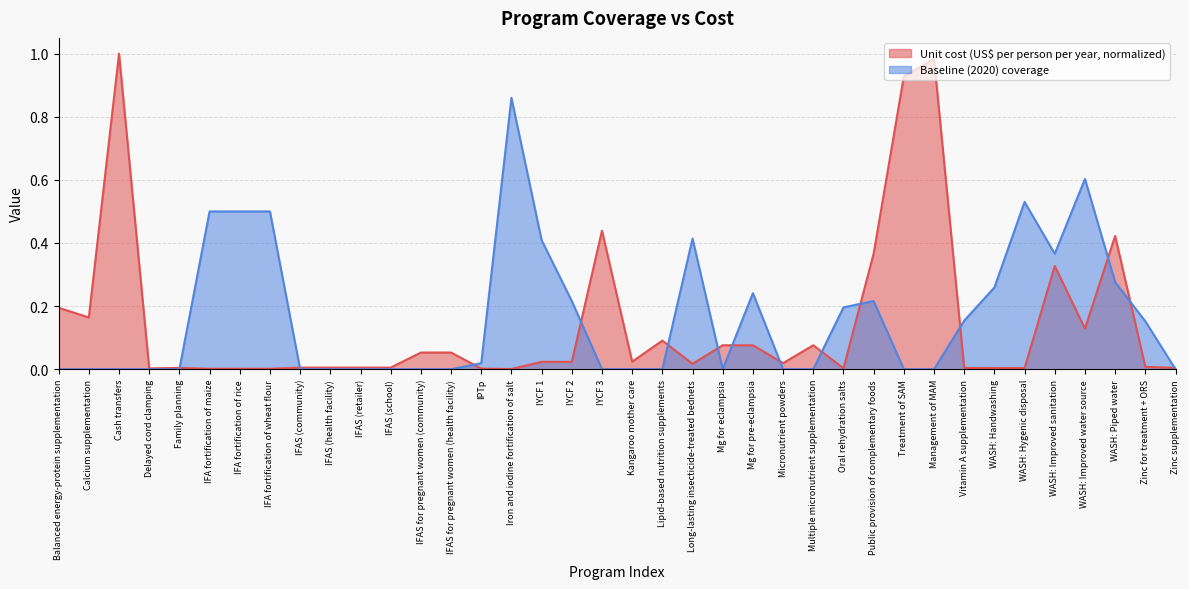

At how many categories does at least one series exceed 0?

38